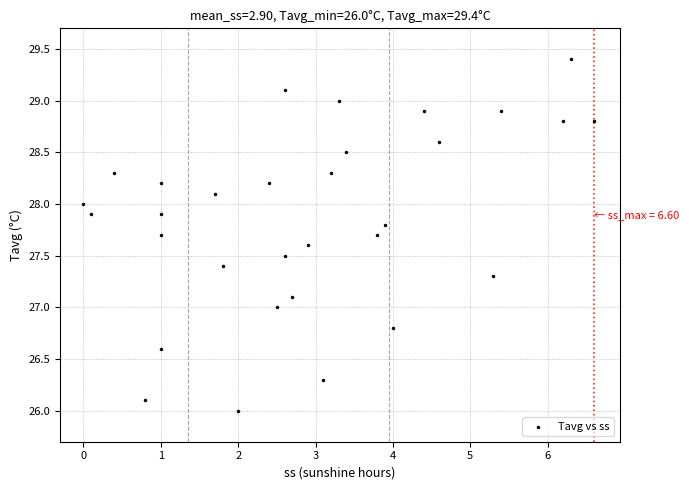

What is the range of Y values (max minus min)?

3.4